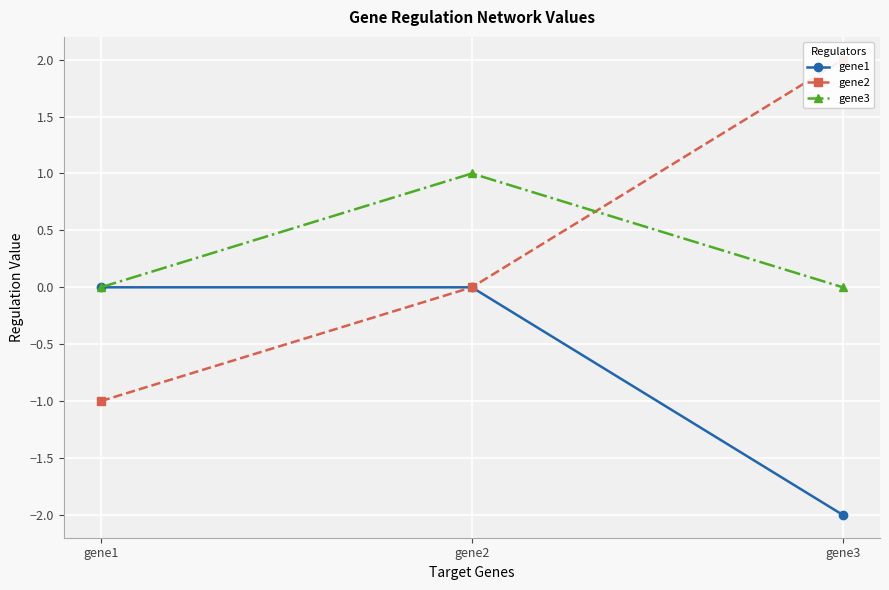

What is the average value of the gene1 series?

-0.7